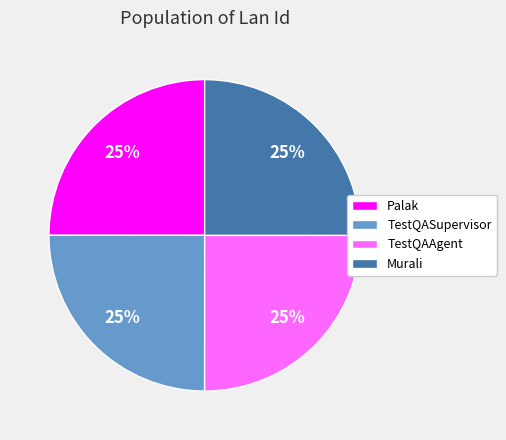

Is Murali the majority of the pie?

No